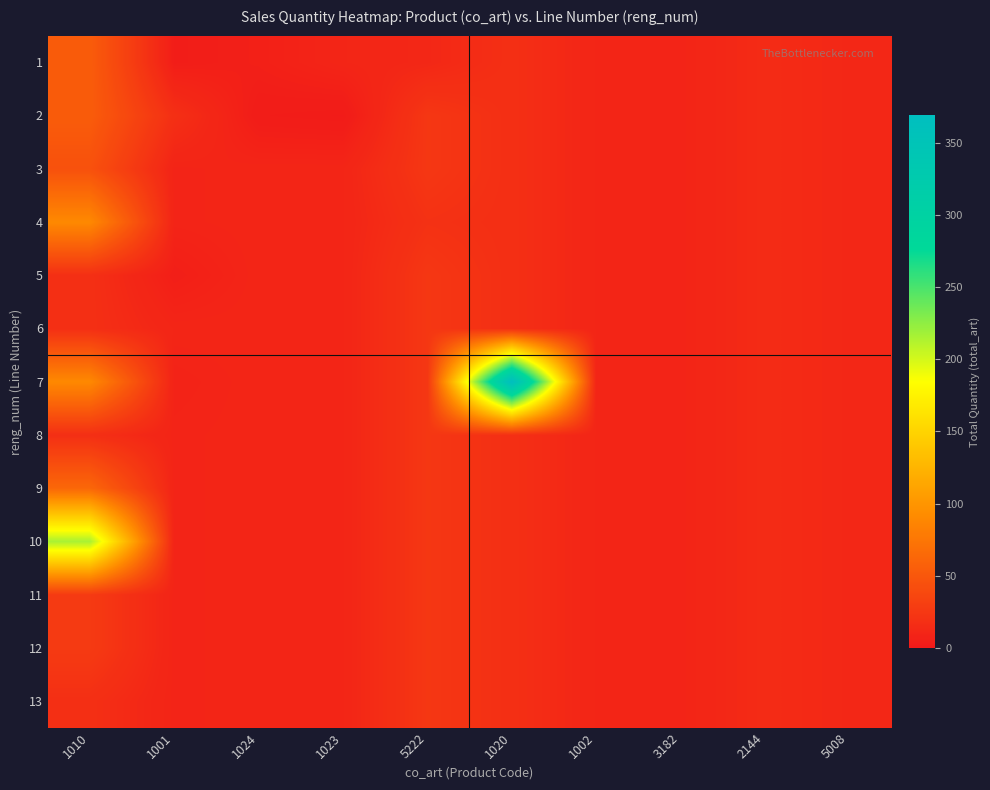

At which category is the sum across all series the highest?

1010